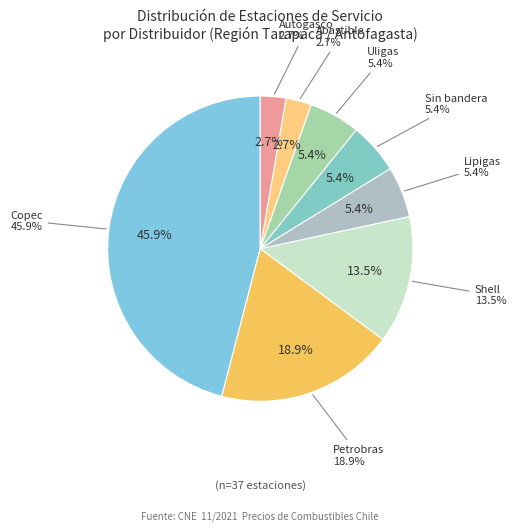

Is there any slice that represents more than half of the pie?

No